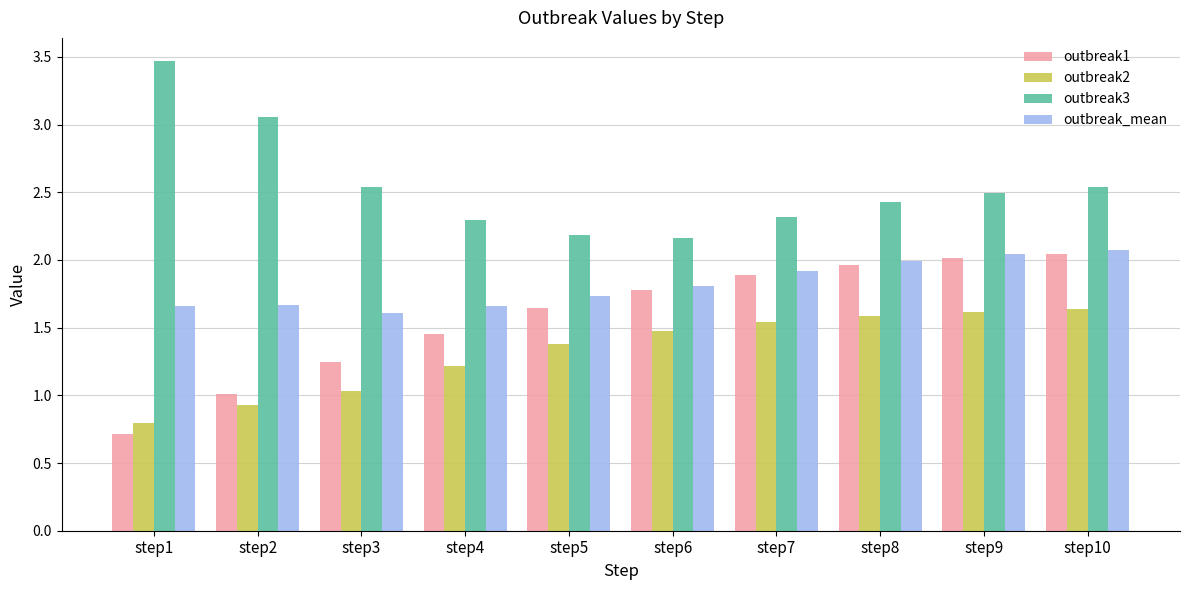

What is the average value of the outbreak_mean series?

1.8